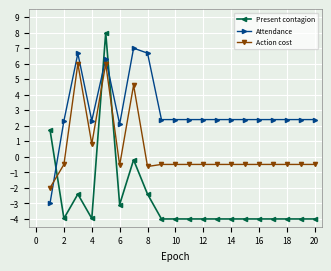

List the series in order of their peak value, highest first.

Present contagion, Attendance, Action cost